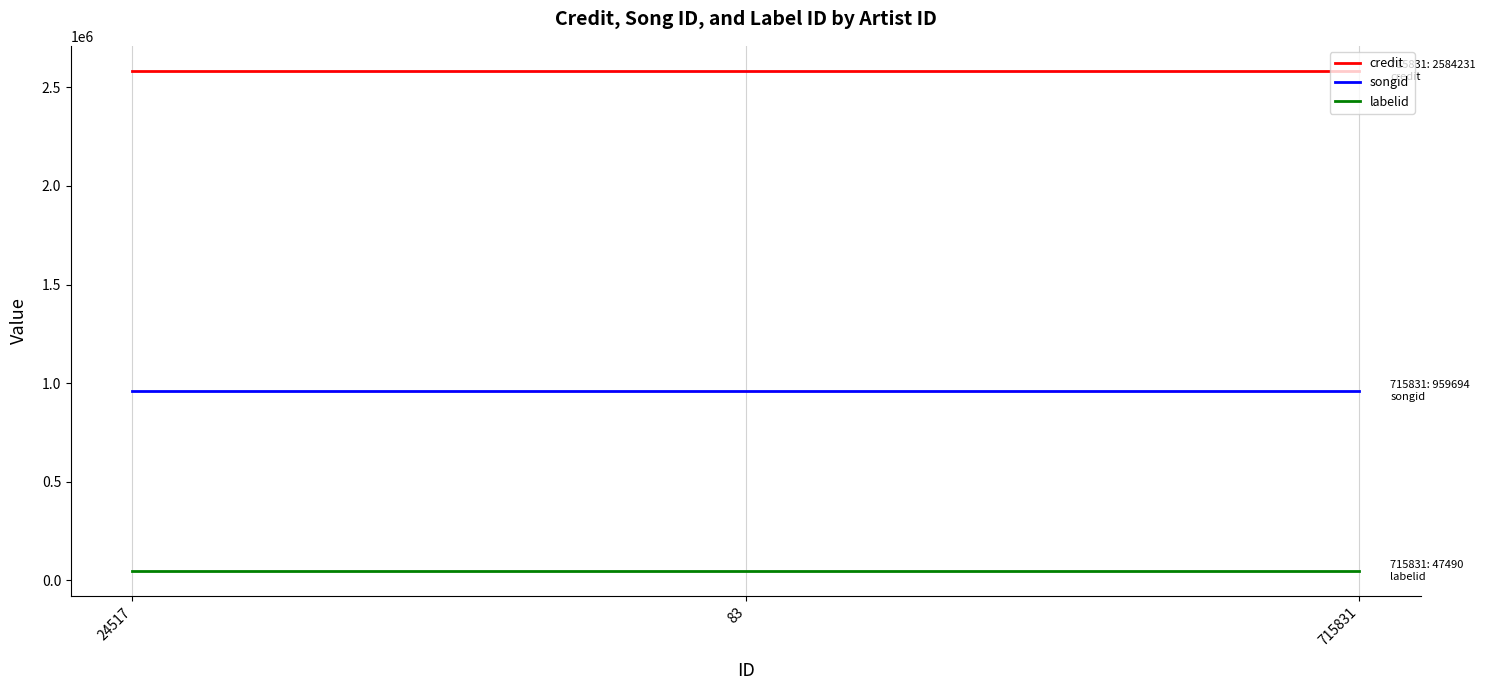

What is the lowest value of the credit series?

2584231